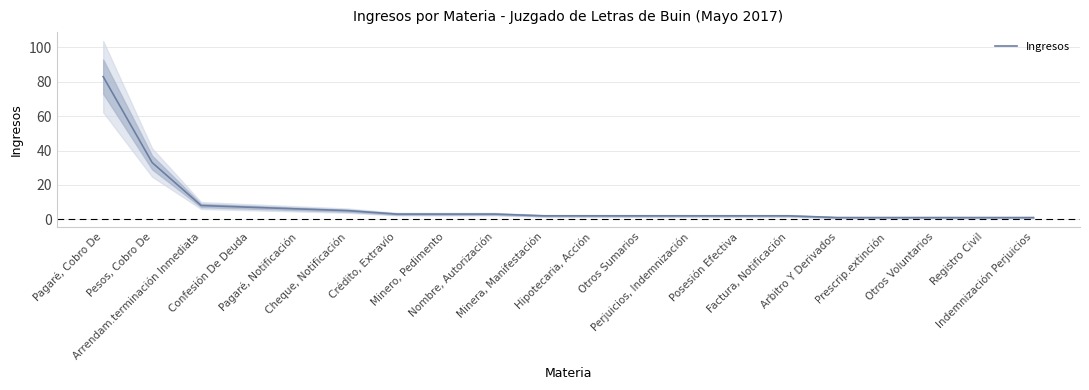

Rank the categories by value from lowest to highest.

Arbitro Y Derivados, Prescrip.extinción, Otros Voluntarios, Registro Civil, Indemnización Perjuicios, Minera, Manifestación, Hipotecaria, Acción, Otros Sumarios, Perjuicios, Indemnización, Posesión Efectiva, Factura, Notificación, Crédito, Extravío, Minero, Pedimento, Nombre, Autorización, Cheque, Notificación, Pagaré, Notificación, Confesión De Deuda, Arrendam.terminación Inmediata, Pesos, Cobro De, Pagaré, Cobro De